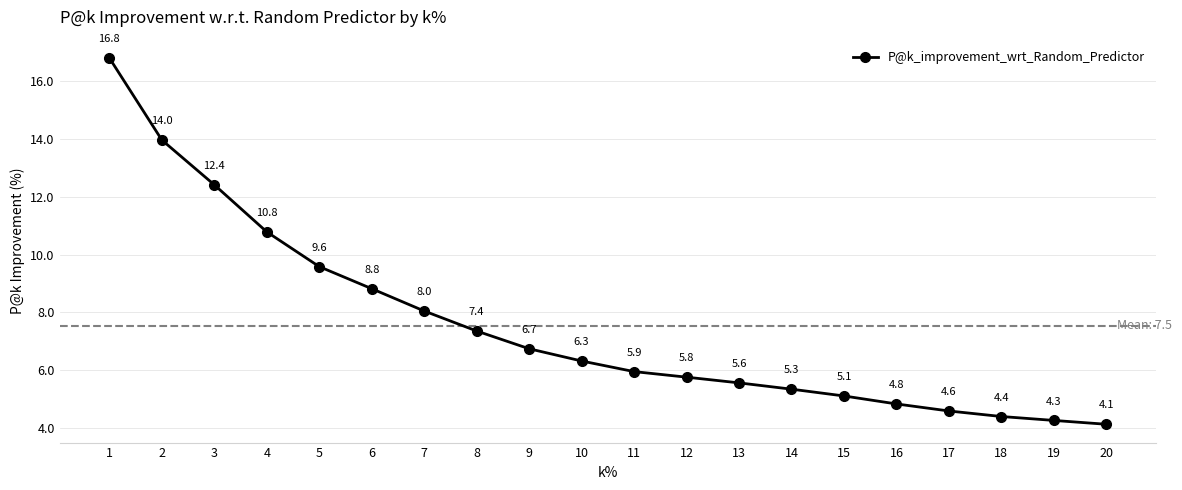

Reading right to left, list all the values displayed in this chart.

4.1	4.3	4.4	4.6	4.8	5.1	5.3	5.6	5.8	5.9	6.3	6.7	7.4	8.0	8.8	9.6	10.8	12.4	14.0	16.8